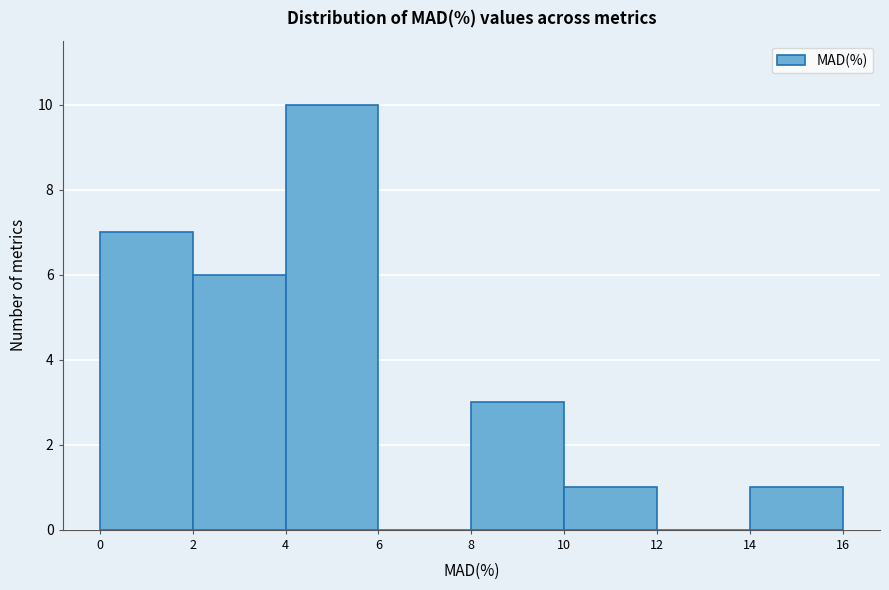

Which range on the x-axis has the tallest bar?

4 to 6